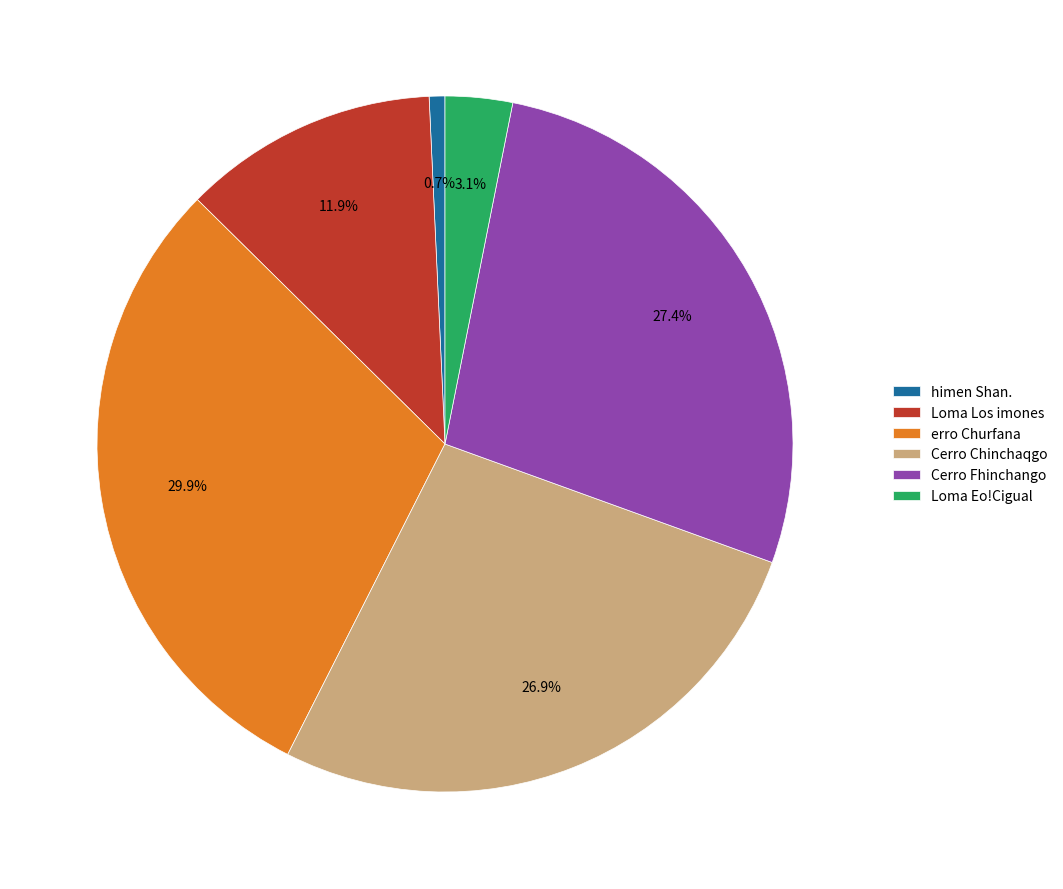

How many segments does this pie chart have?

6